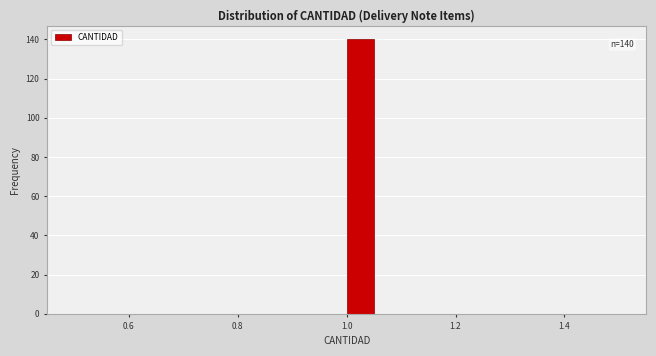

Read against the x-axis, roughly where is the centre of the tallest bar?

1.02